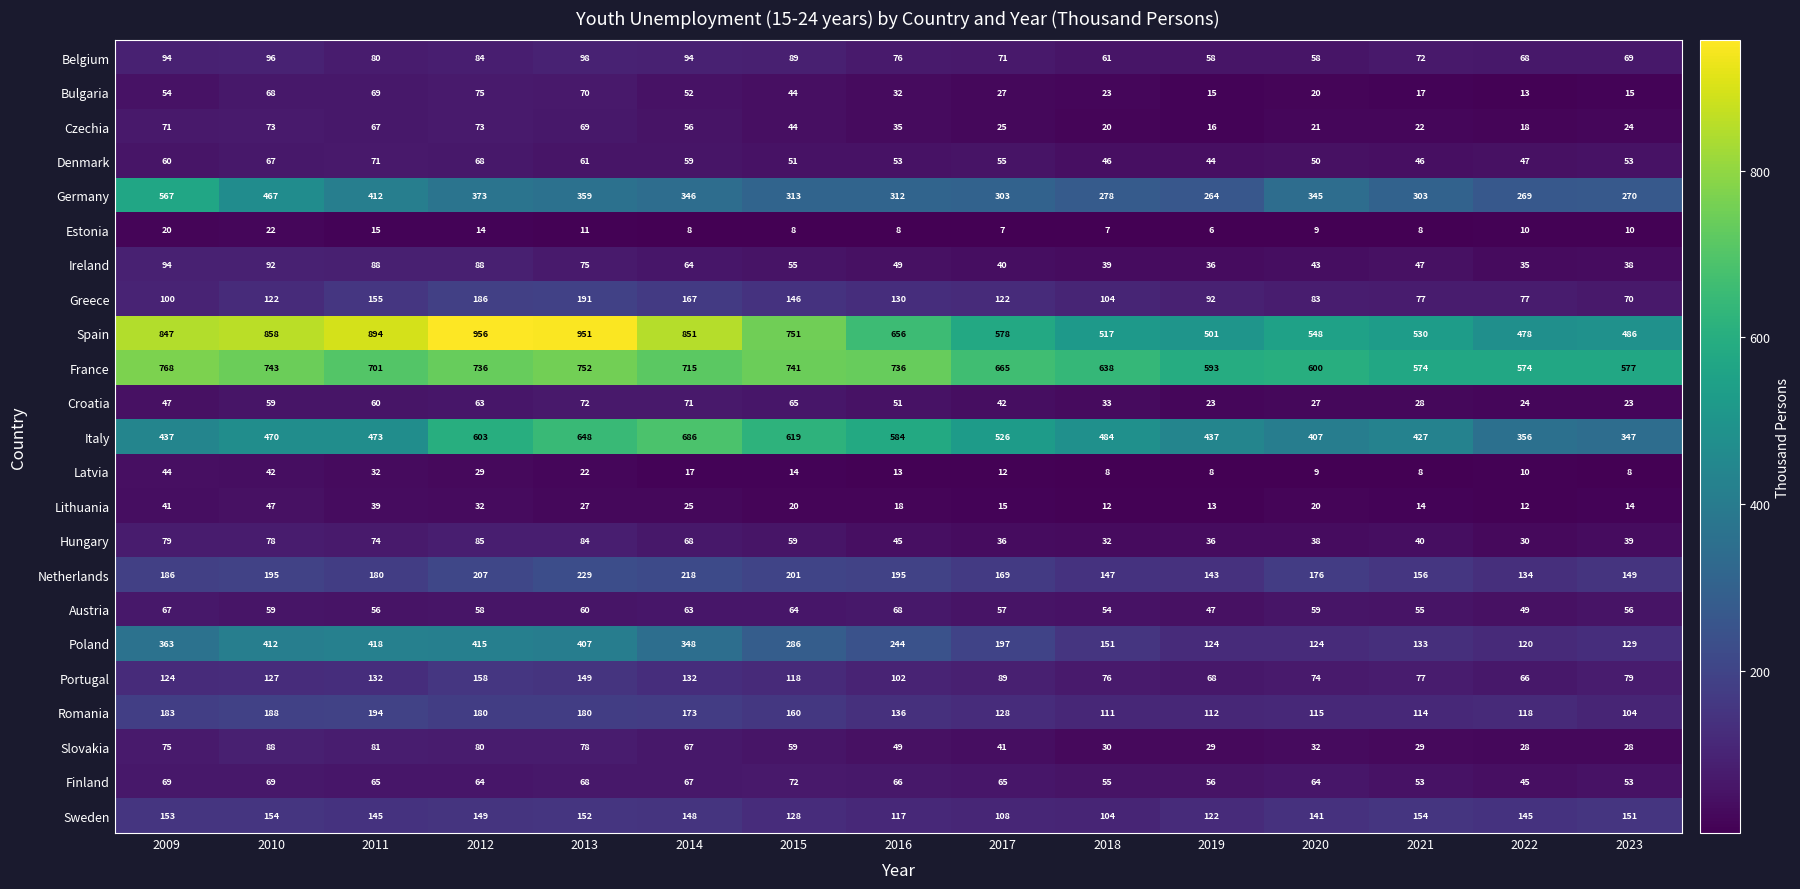

At which category is the sum across all series the highest?

2013